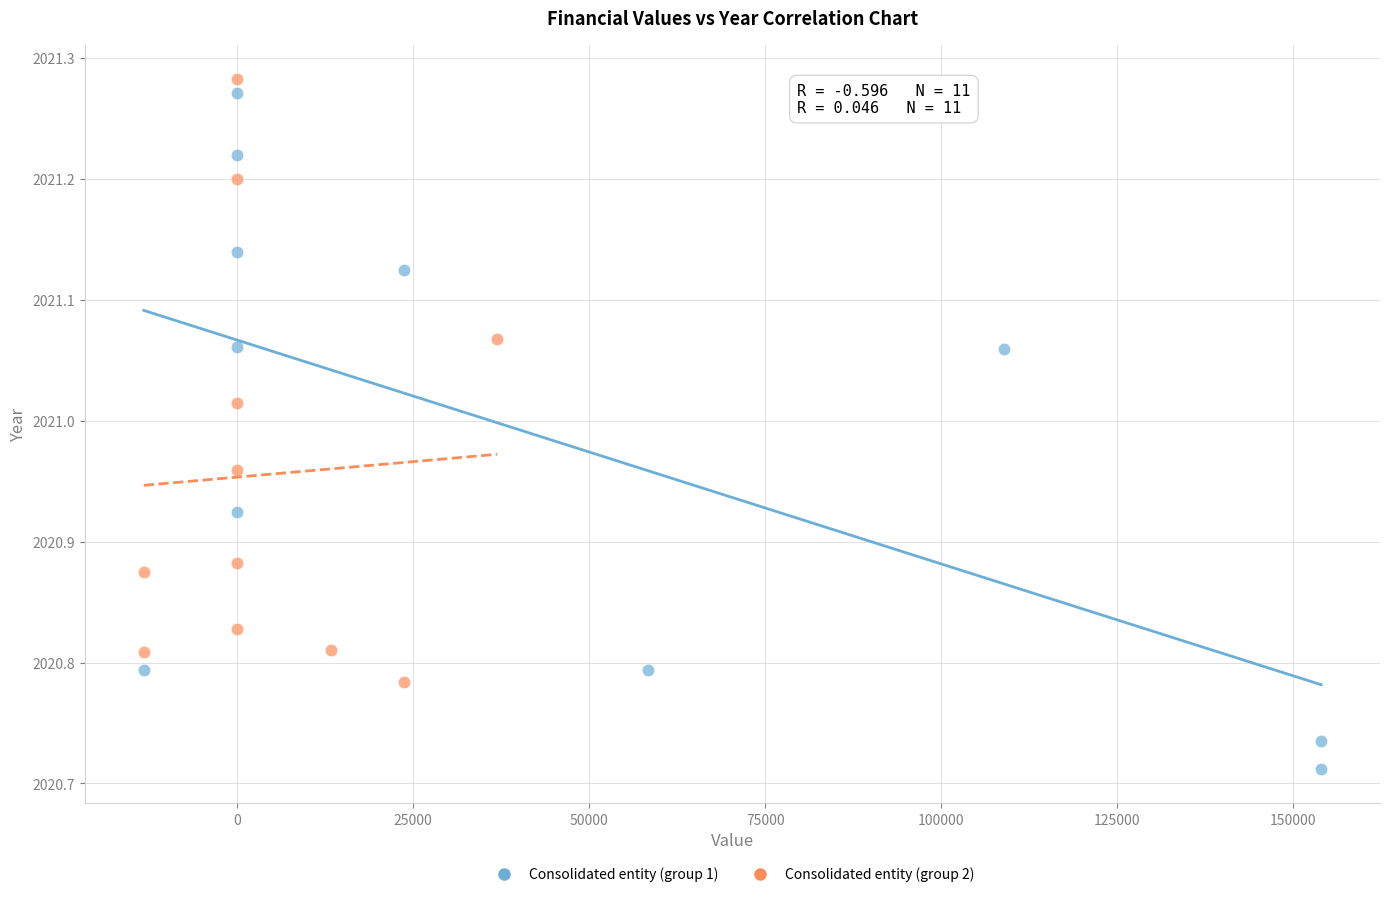

Which series has the largest Y range (max minus min)?

Consolidated entity (group 1)